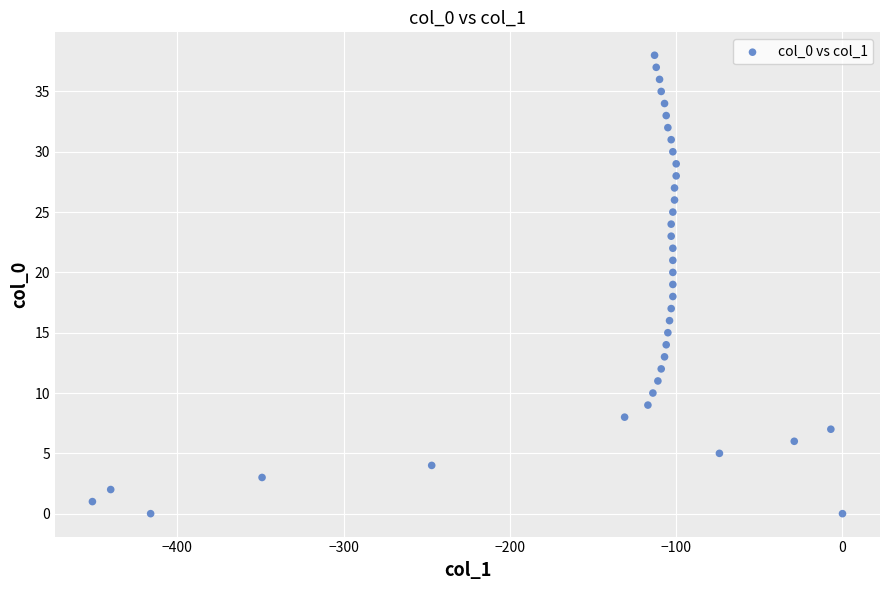

What is the range of X values (max minus min)?

451